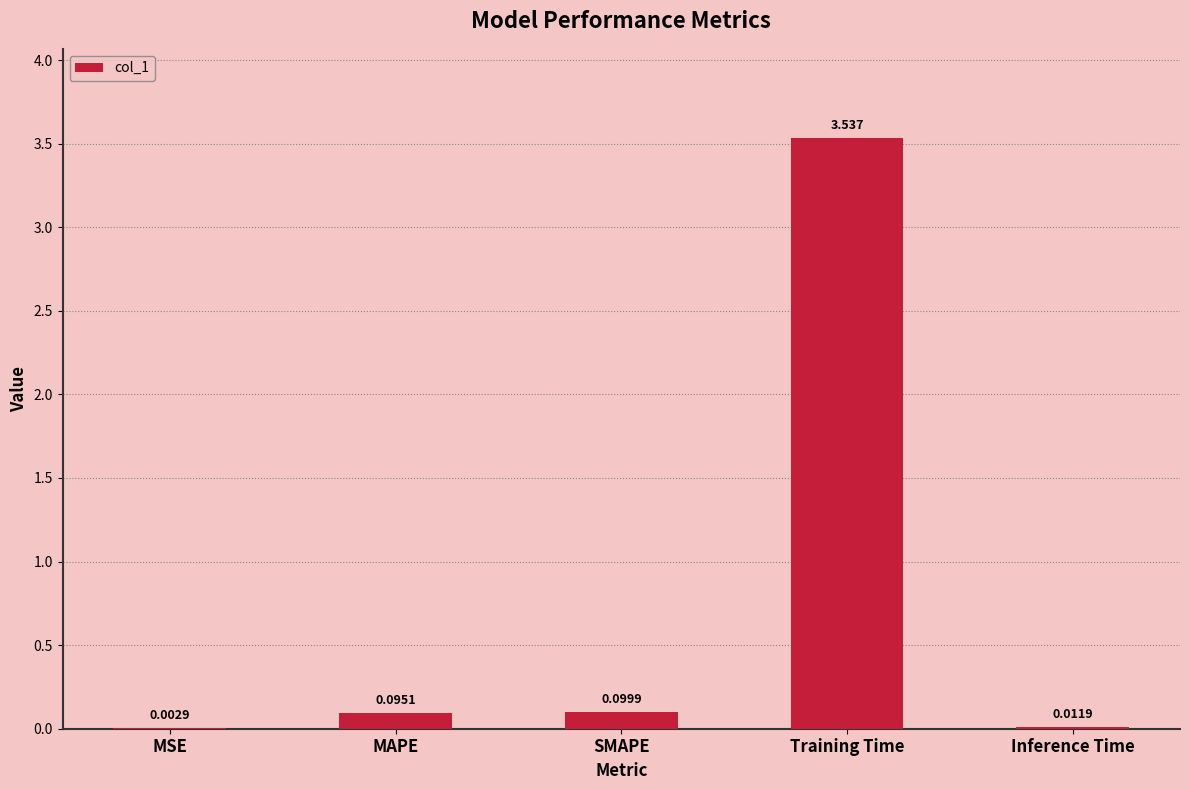

Which category has the highest value across all series?

Training Time